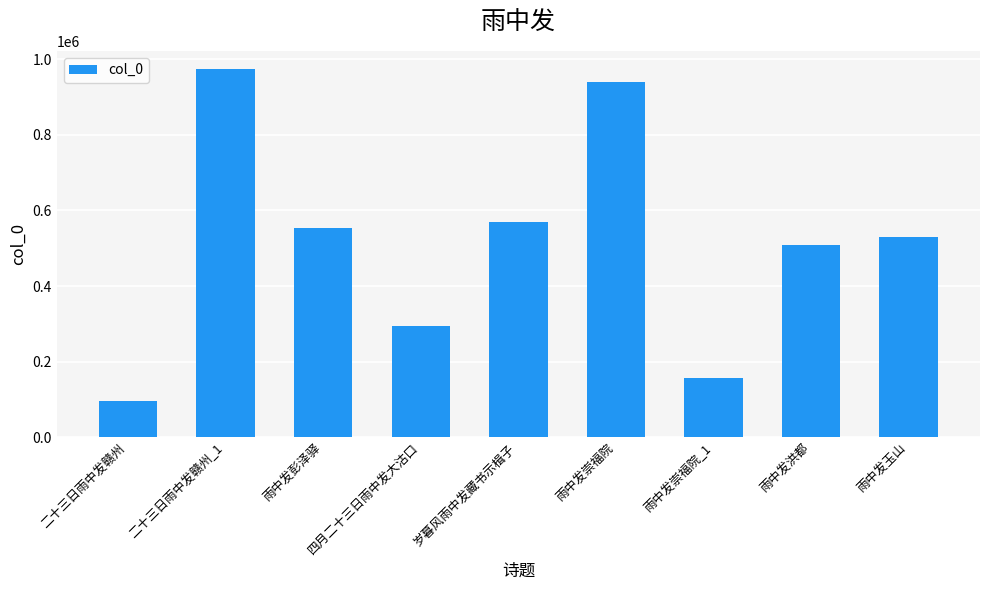

What is the maximum value shown in the chart?

973668